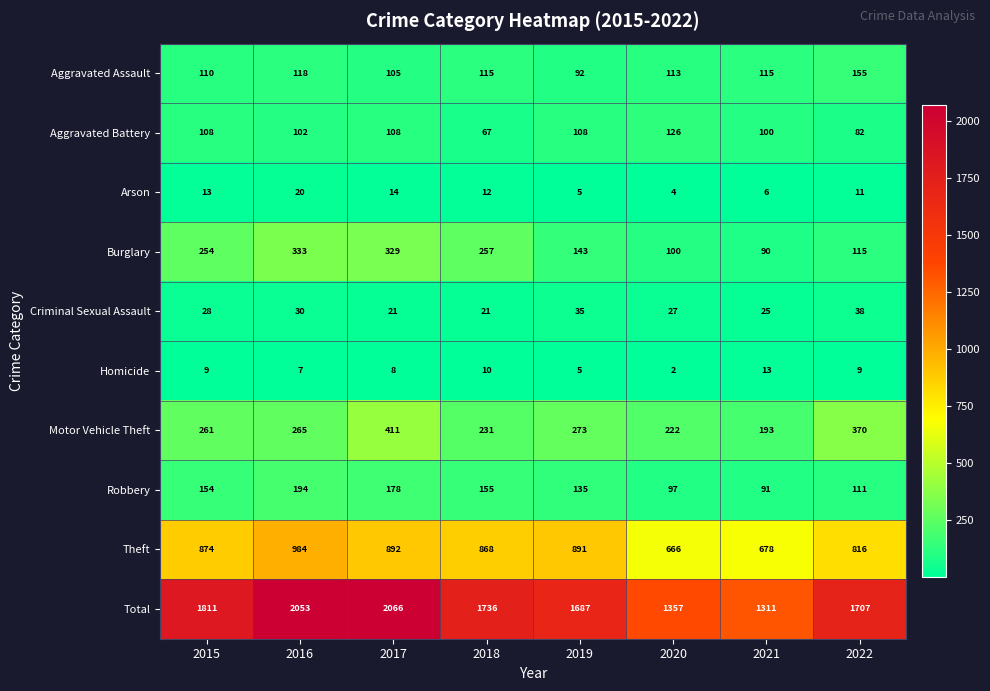

What is the difference between the maximum and minimum values in the Burglary series?

243